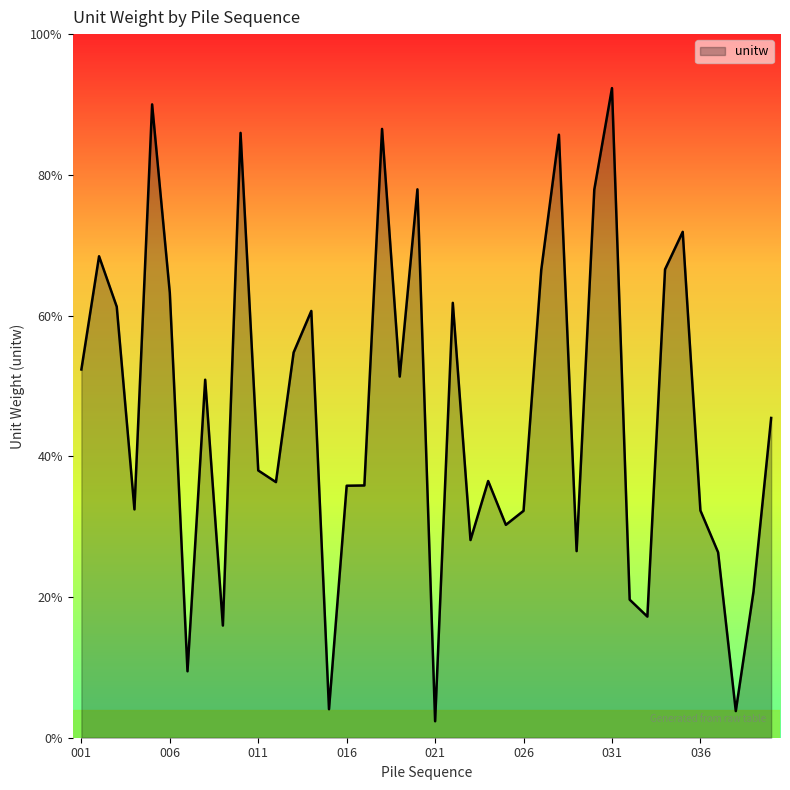

Is this an area chart (filled region under the line)?

Yes